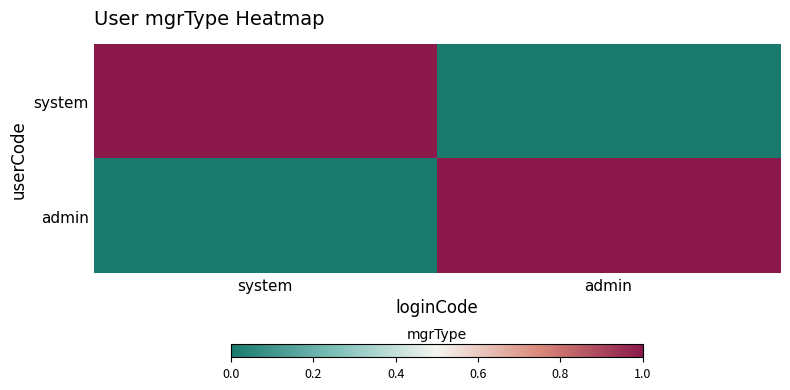

What is the difference between the highest and lowest values at admin?

1